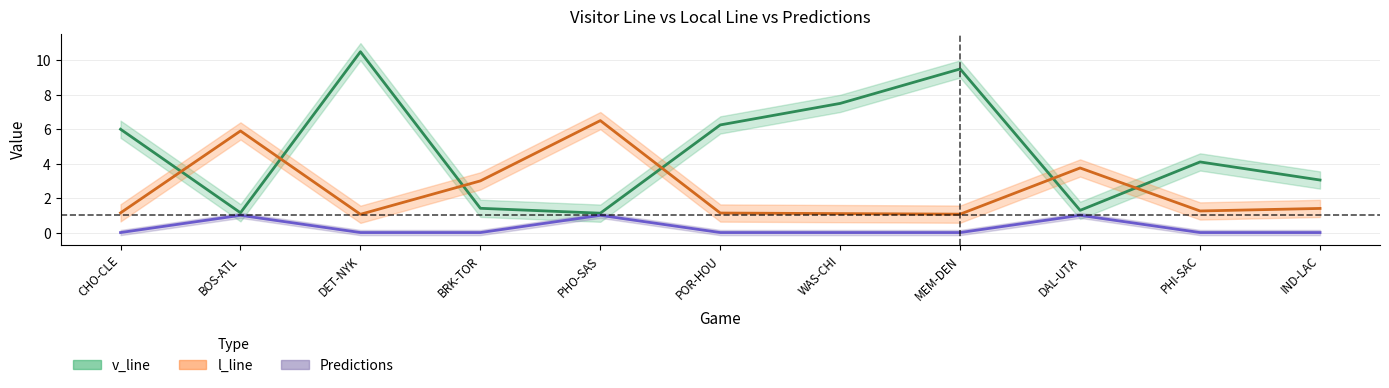

Where does the v_line series first go above 4?

CHO-CLE